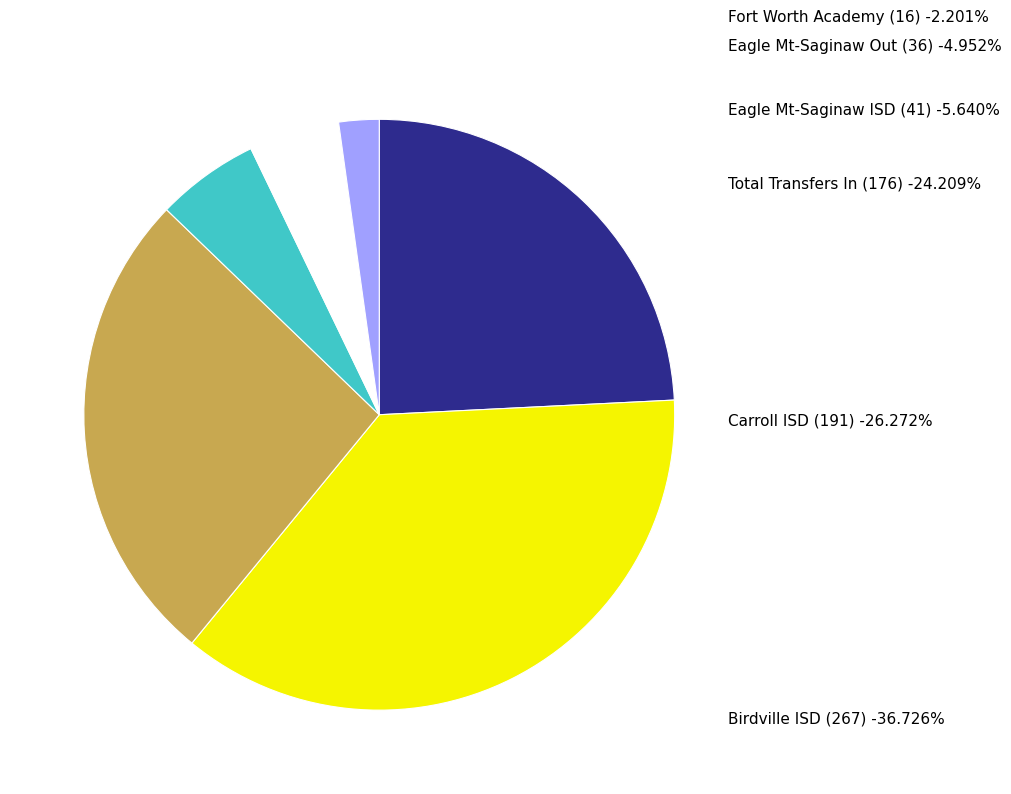

Rank the categories by value from highest to lowest.

Birdville ISD (267), Carroll ISD (191), Total Transfers In (176), Eagle Mt-Saginaw ISD (41), Eagle Mt-Saginaw Out (36), Fort Worth Academy (16)